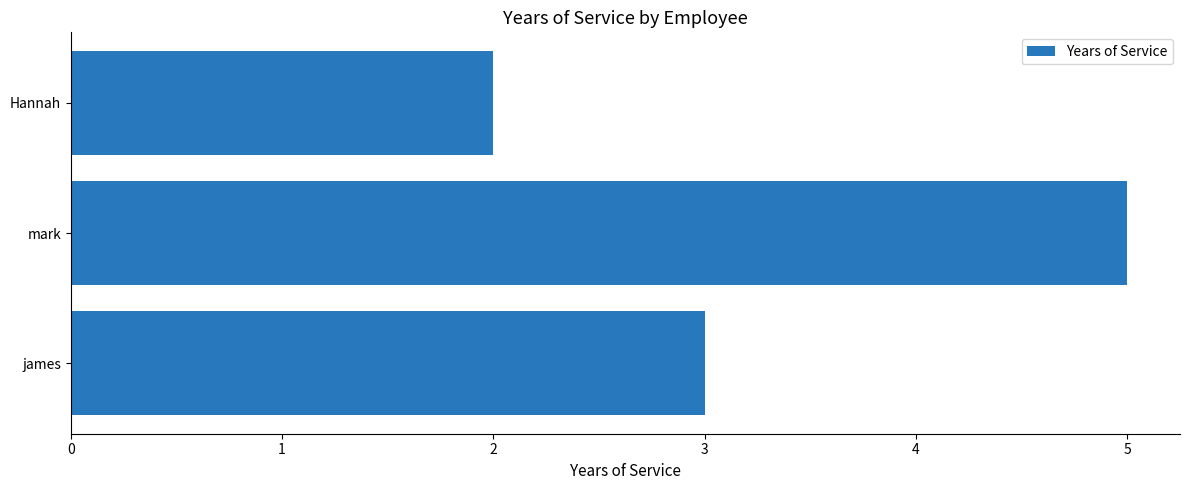

Are the bars grouped side by side (vs. stacked)?

No